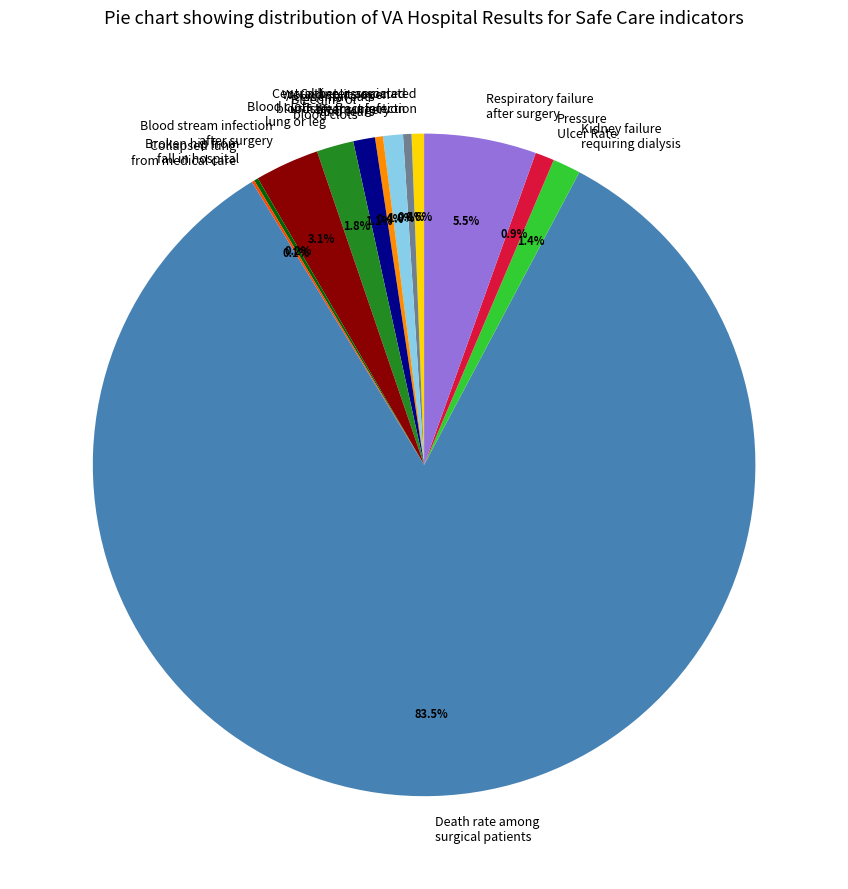

What is the largest slice in the pie chart?

Death rate among surgical patients